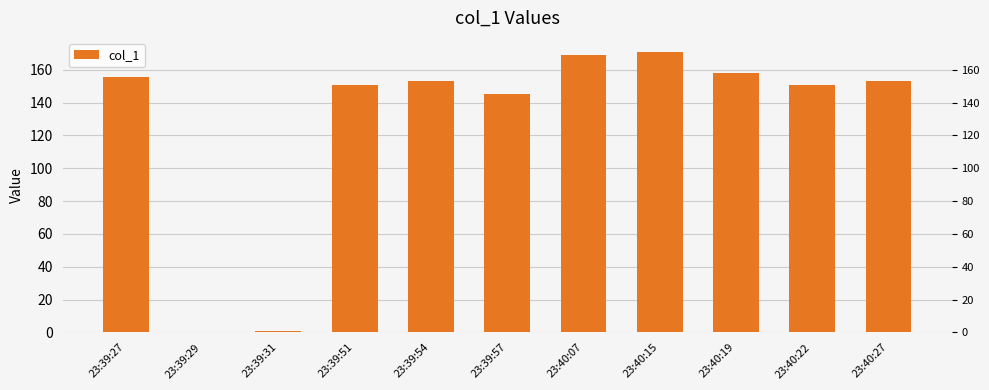

List the labels in order of value, largest first.

23:40:15, 23:40:07, 23:40:19, 23:39:27, 23:39:54, 23:40:27, 23:39:51, 23:40:22, 23:39:57, 23:39:31, 23:39:29